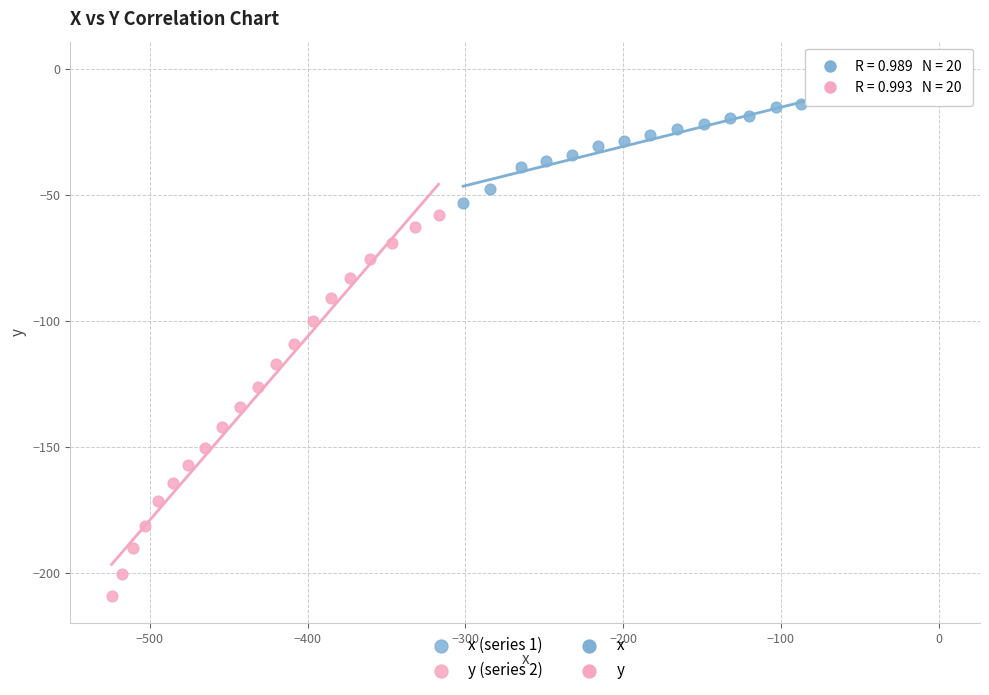

Which series contains the lowest Y value?

y (series 2)